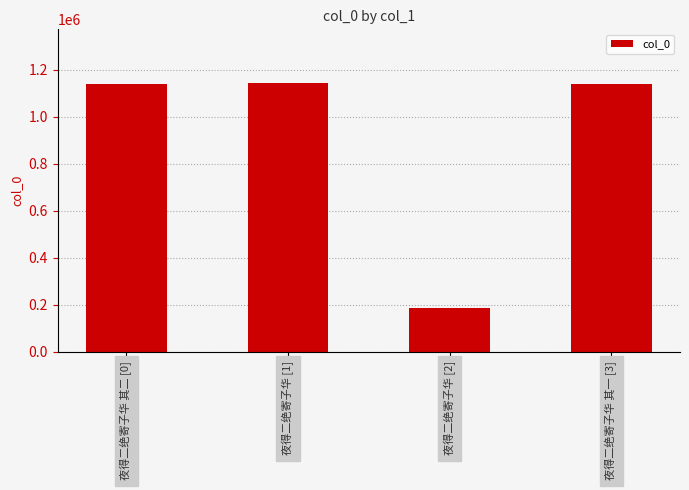

What position from the right is 夜得二绝寄子华 其一 [3]?

1